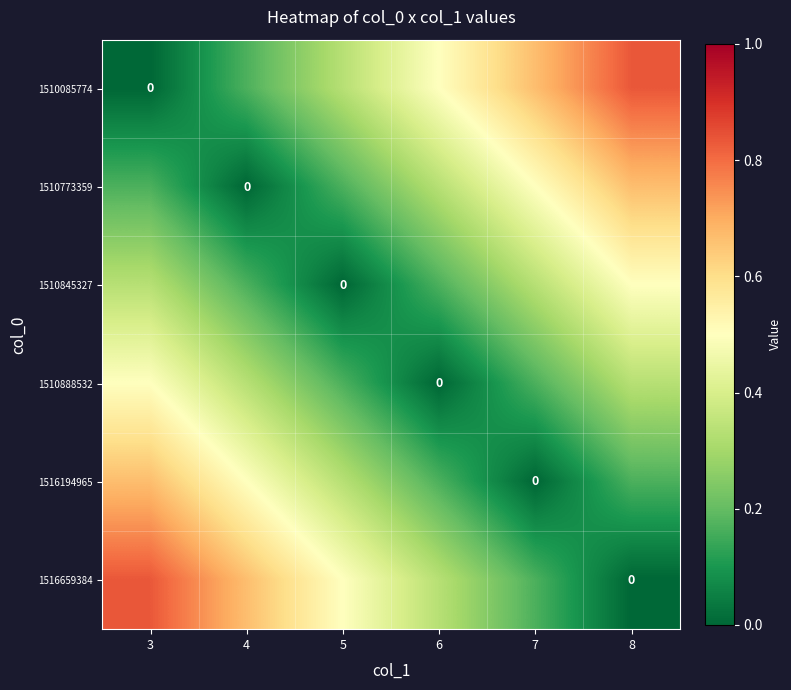

How many values in the 1510085774 series exceed 0?

5